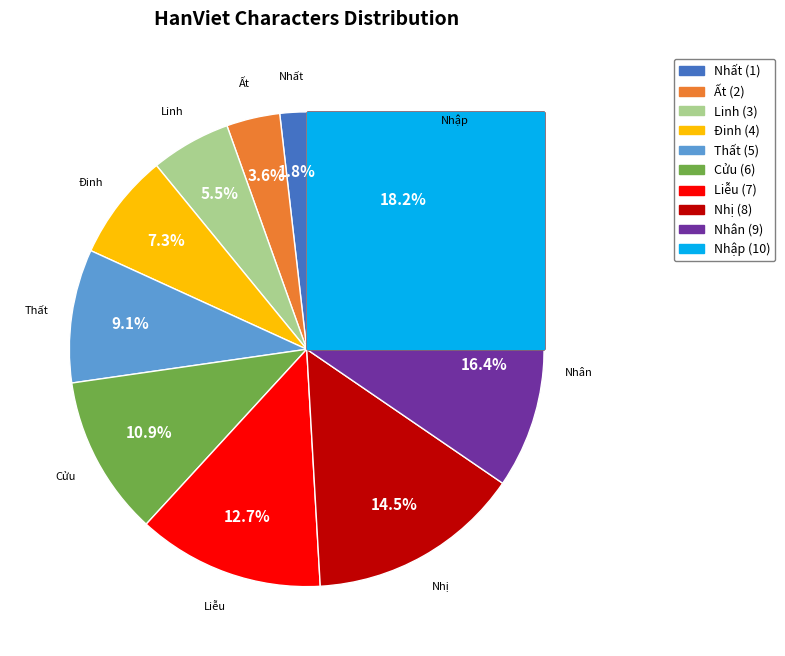

Is there a majority slice in this chart?

No